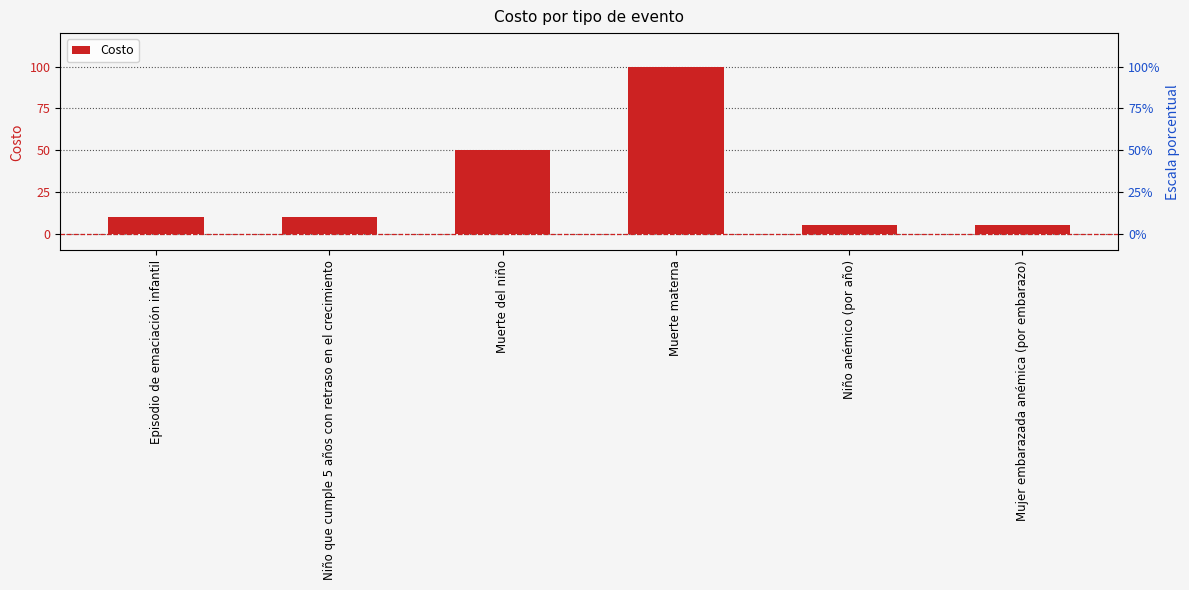

What is the change in value from Muerte materna to Niño anémico (por año)?

-95